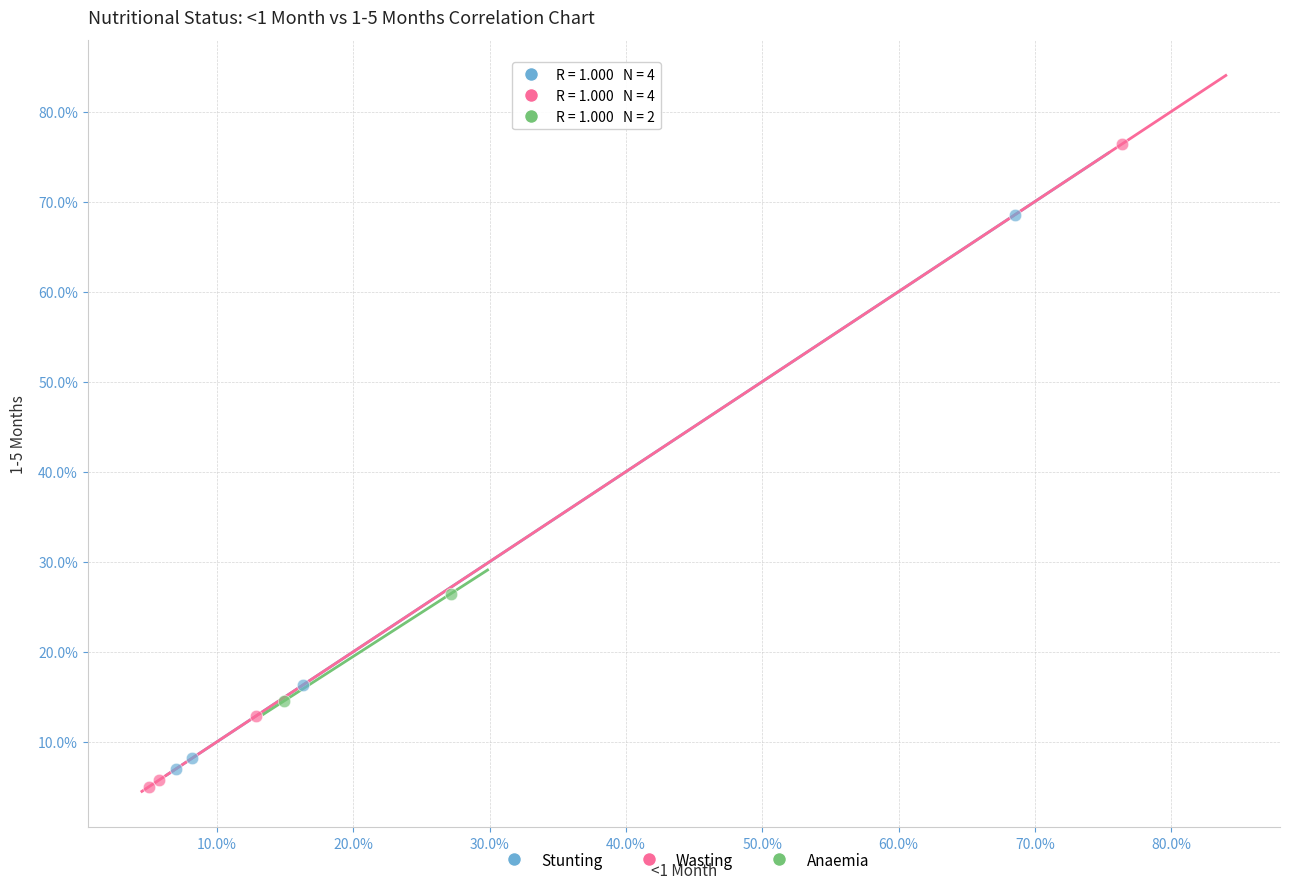

What are all the series names shown in the legend?

Stunting, Wasting, Anaemia